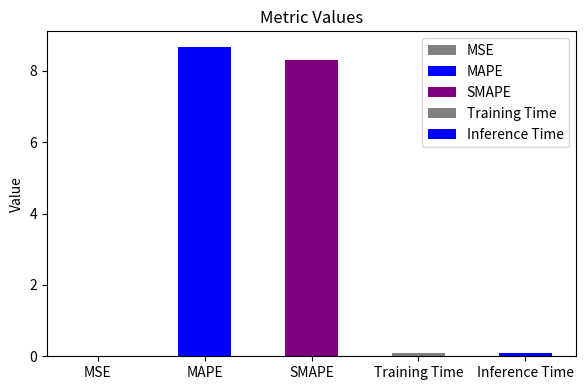

List the labels in order of value, smallest first.

MSE, Training Time, Inference Time, SMAPE, MAPE